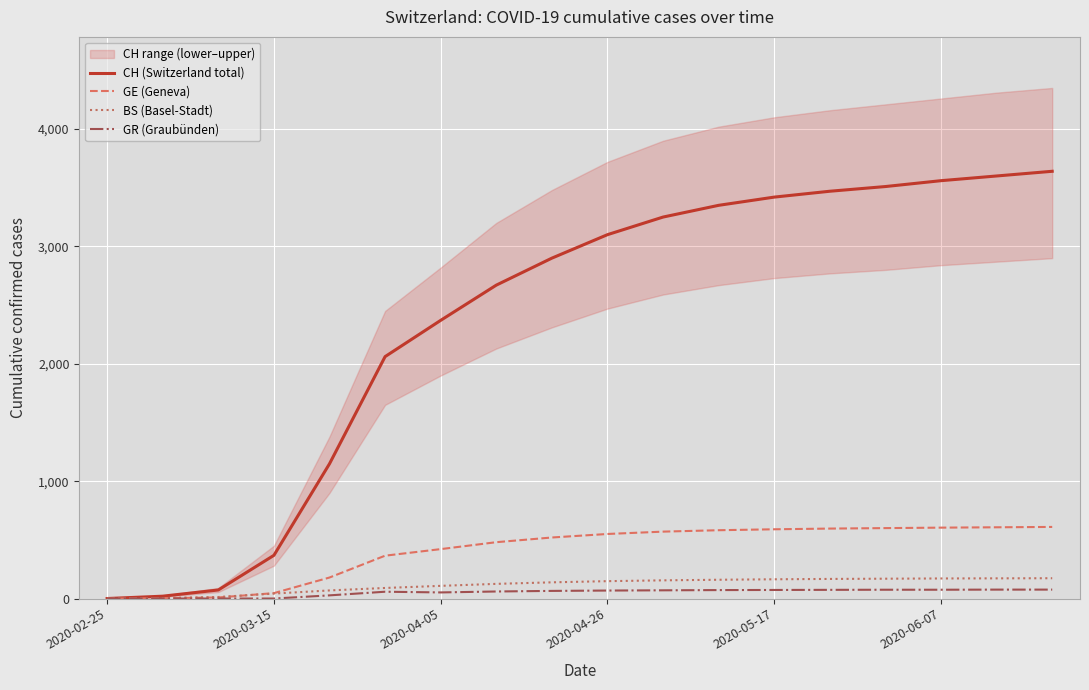

What is the value of the BS (Basel-Stadt) point at the 6th from the left?

90